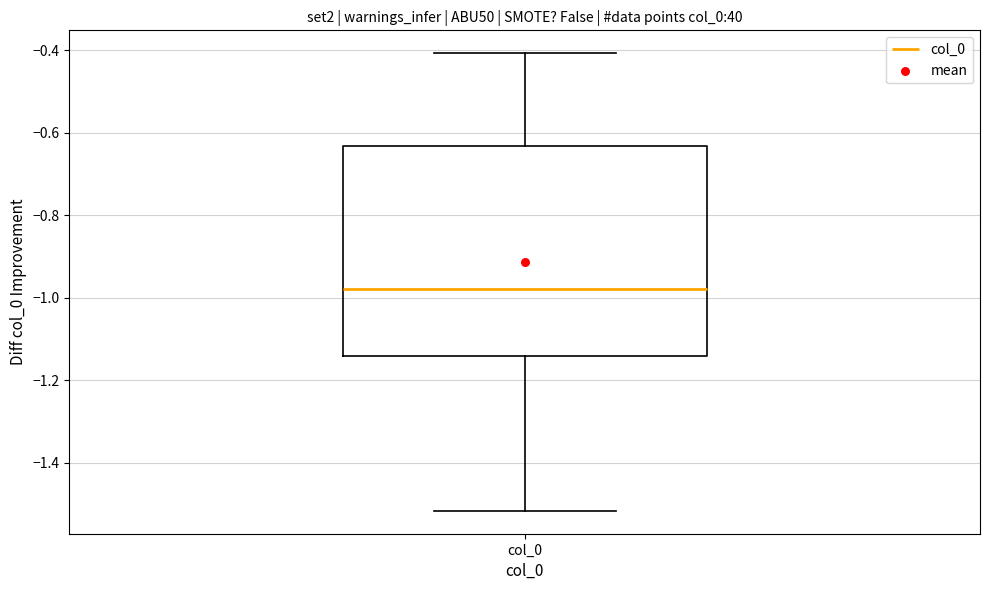

Transcribe this box plot: give where the median line is, the range the box spans, and where the two whiskers end, as read against the y-axis. The values are not printed on the chart, so give them approximately, as read against the axis.

median -0.98, box -1.14 to -0.64, whiskers -1.52 to -0.40